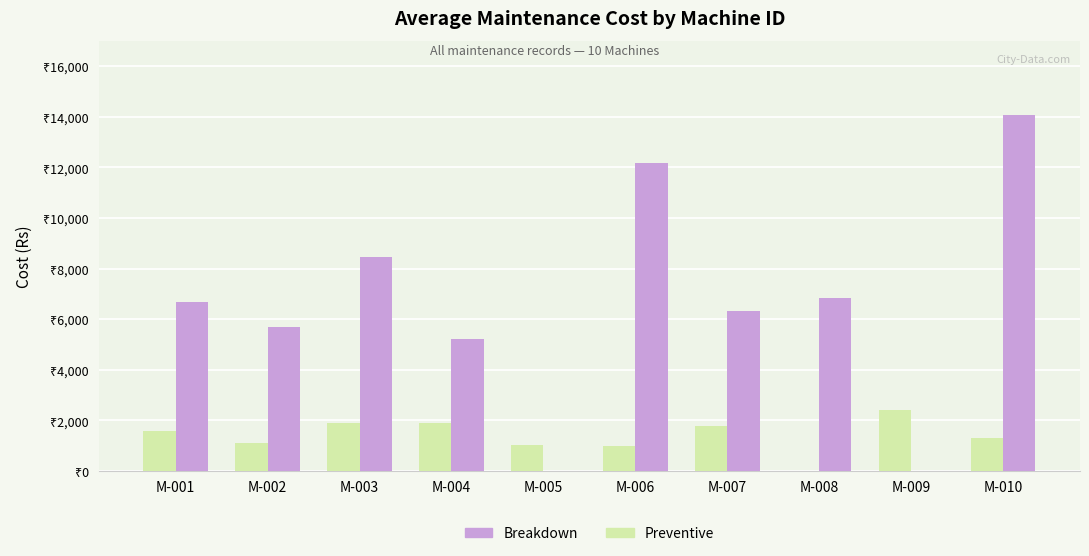

Is it true that Breakdown equals 2387.1 at M-004?

False